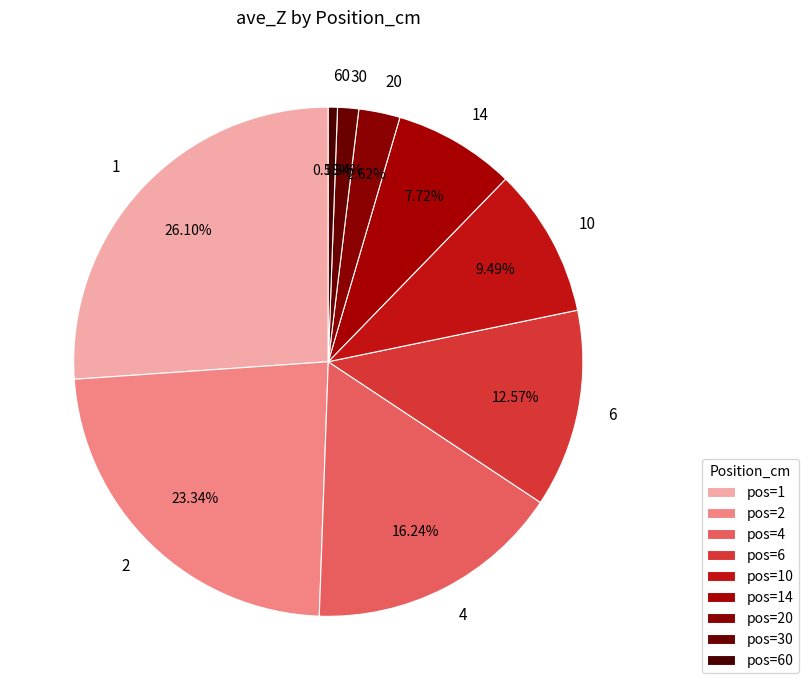

To the nearest percent, what is the combined percentage of 1 and 4?

42%